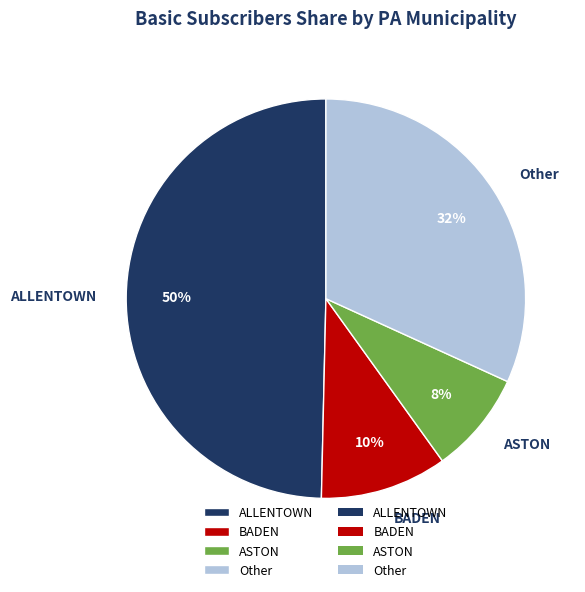

How many segments does this pie chart have?

4